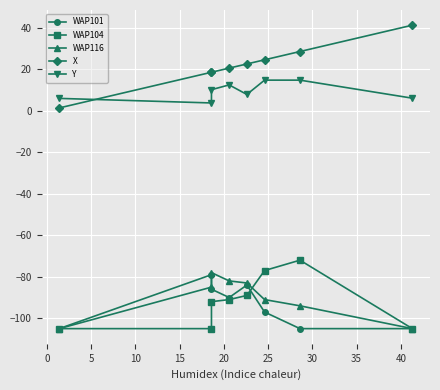

Which series has the largest total across all categories?

X